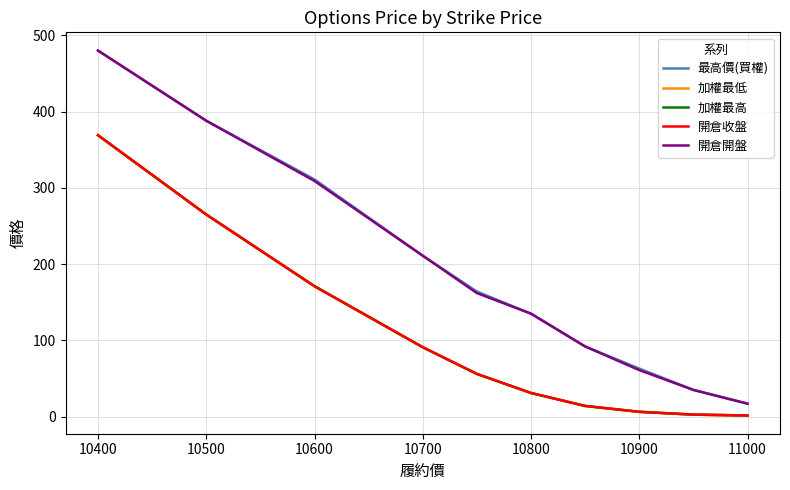

Is this an area chart (filled region under the line)?

No